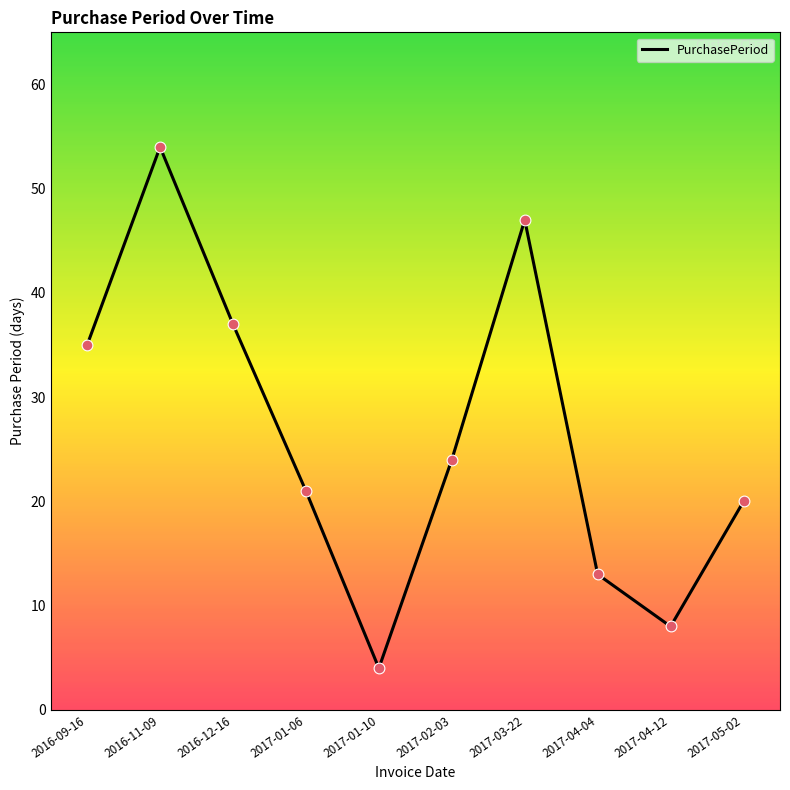

What is the change in value from 2016-12-16 to 2017-02-03?

-13